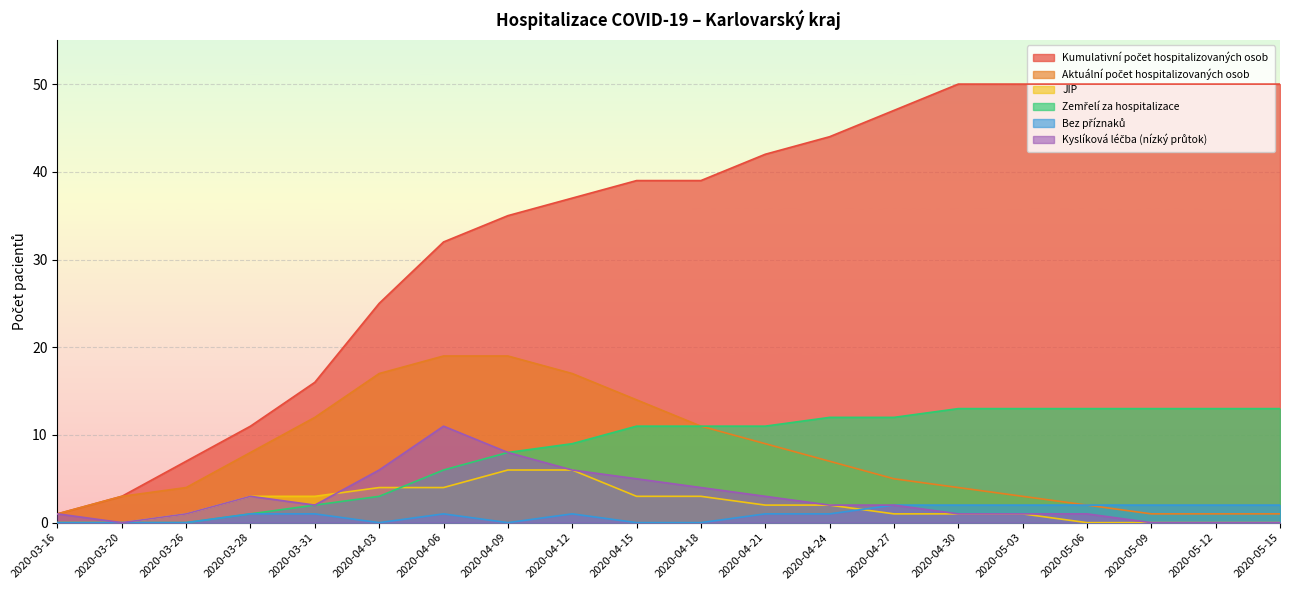

True or false: Kyslíková léčba (nízký průtok) has more than 1 points higher than both neighbors.

True